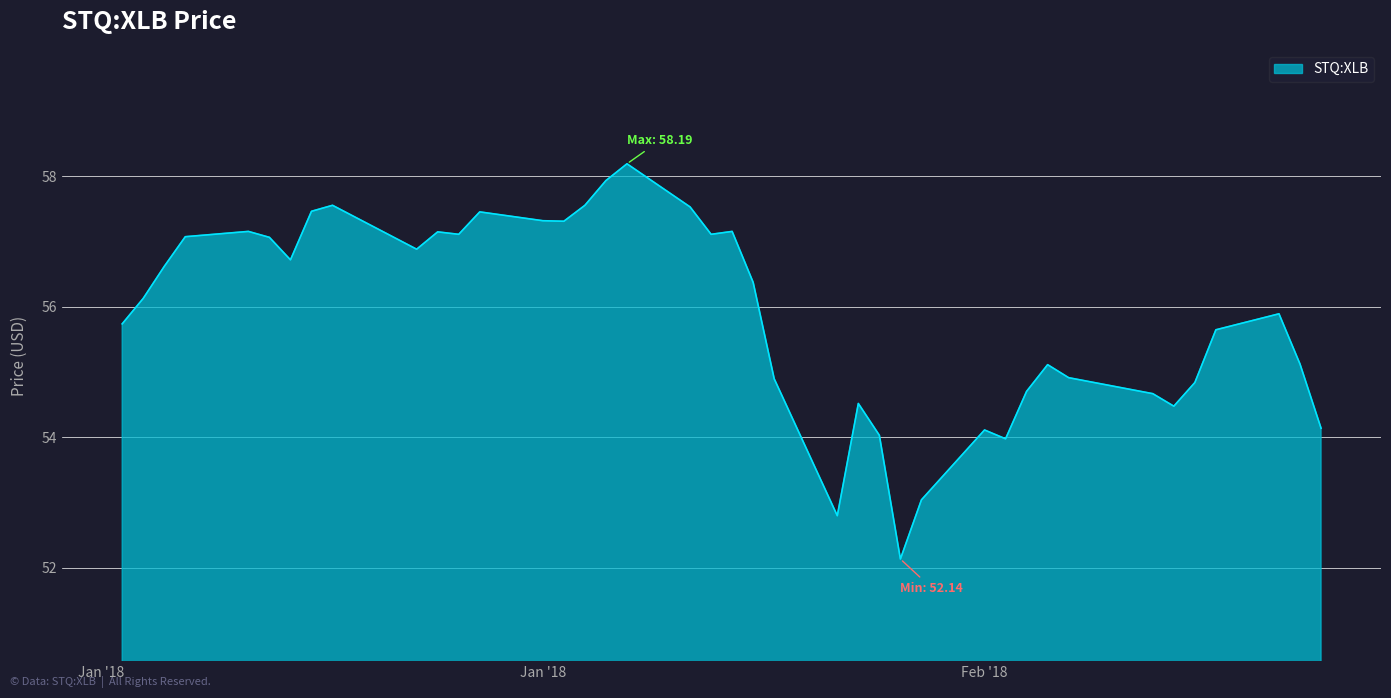

What is the difference between the maximum and minimum values?

6.1